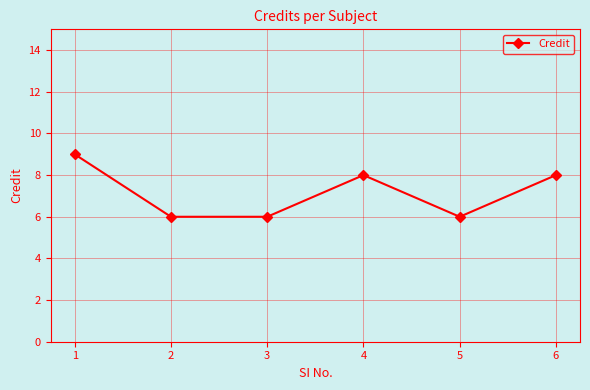

Reading left to right, list all the values displayed in this chart.

9	6	6	8	6	8